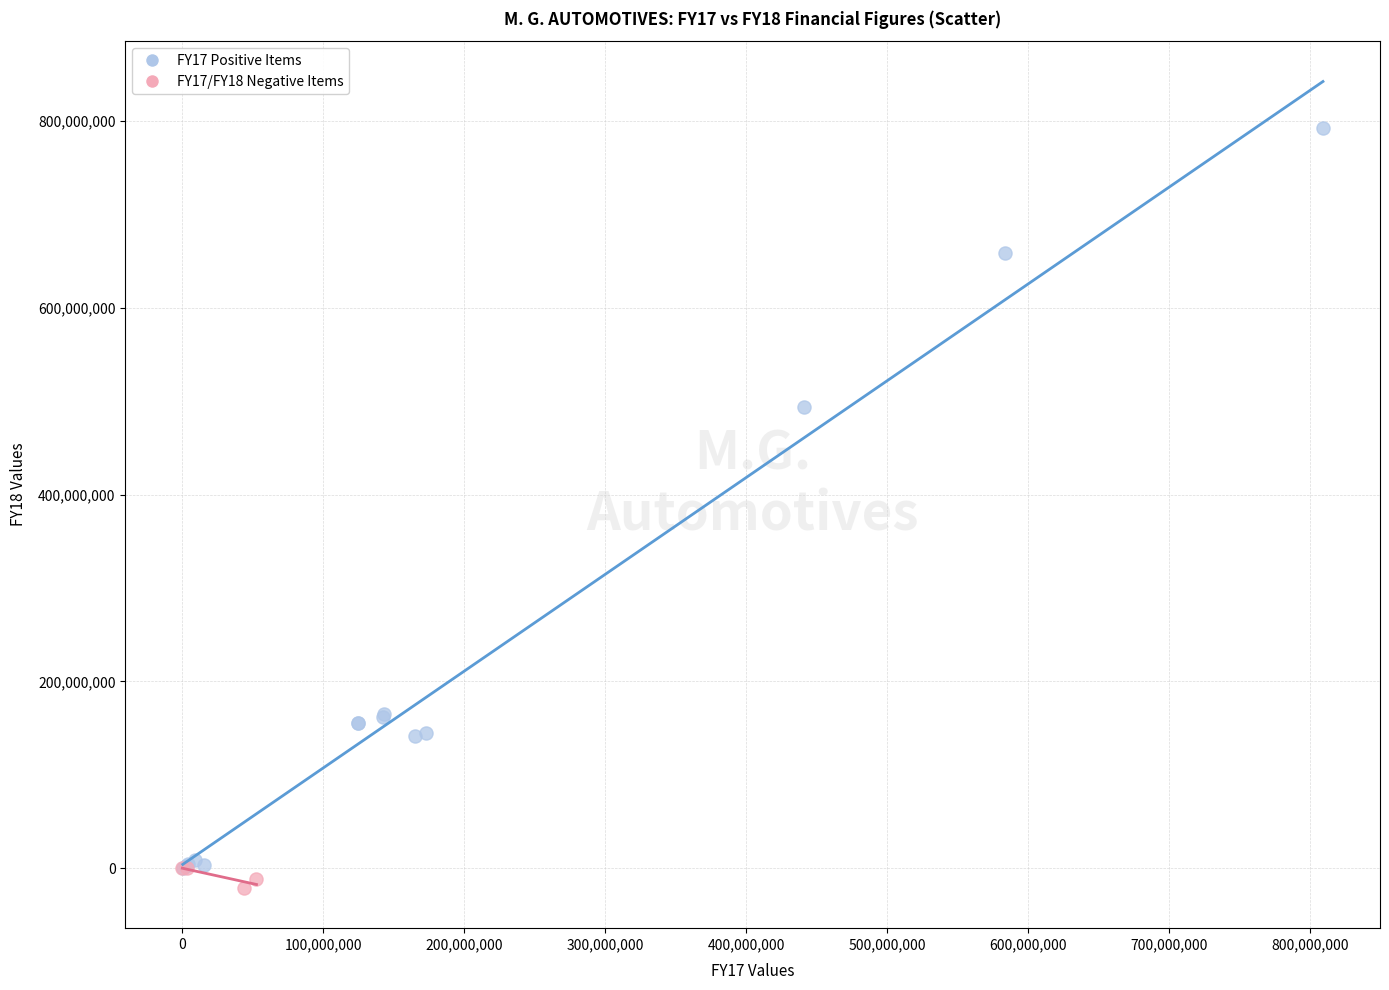

Which series has the largest Y range (max minus min)?

FY17 Positive Items